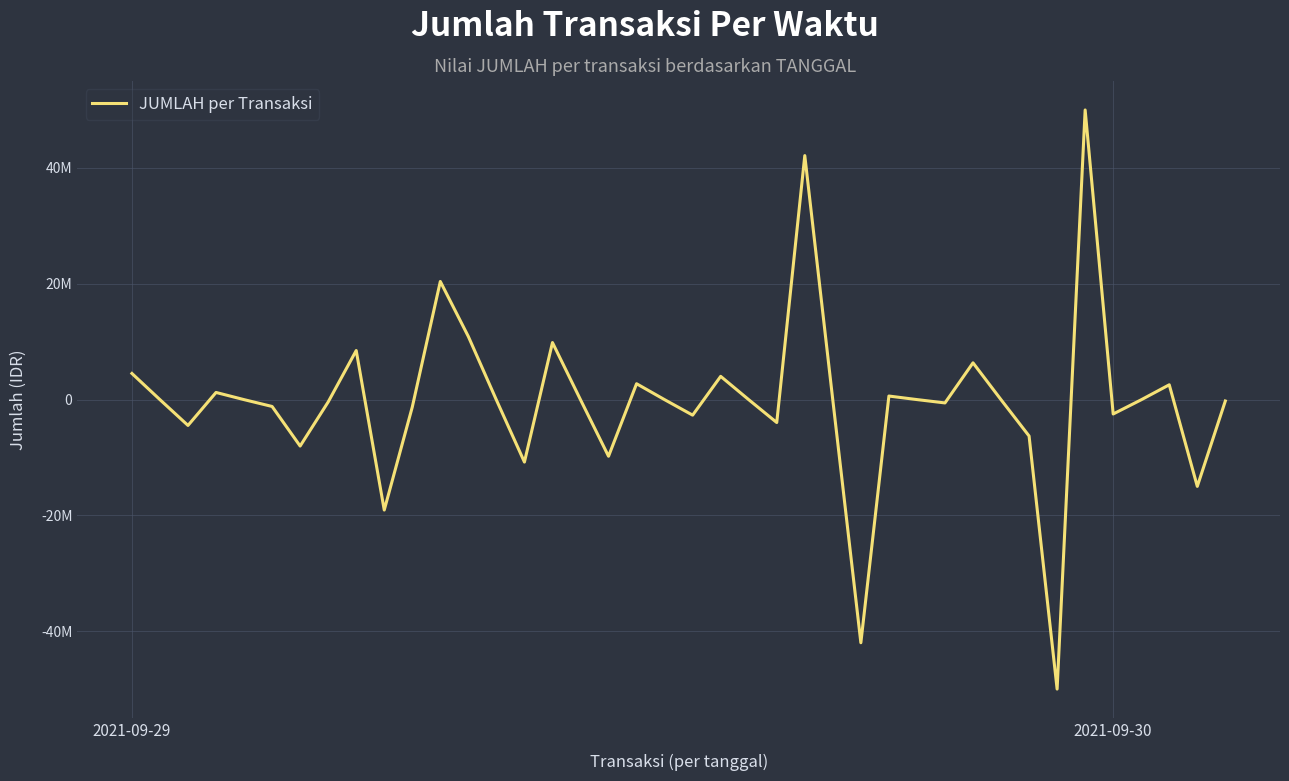

Is this an area chart (filled region under the line)?

No